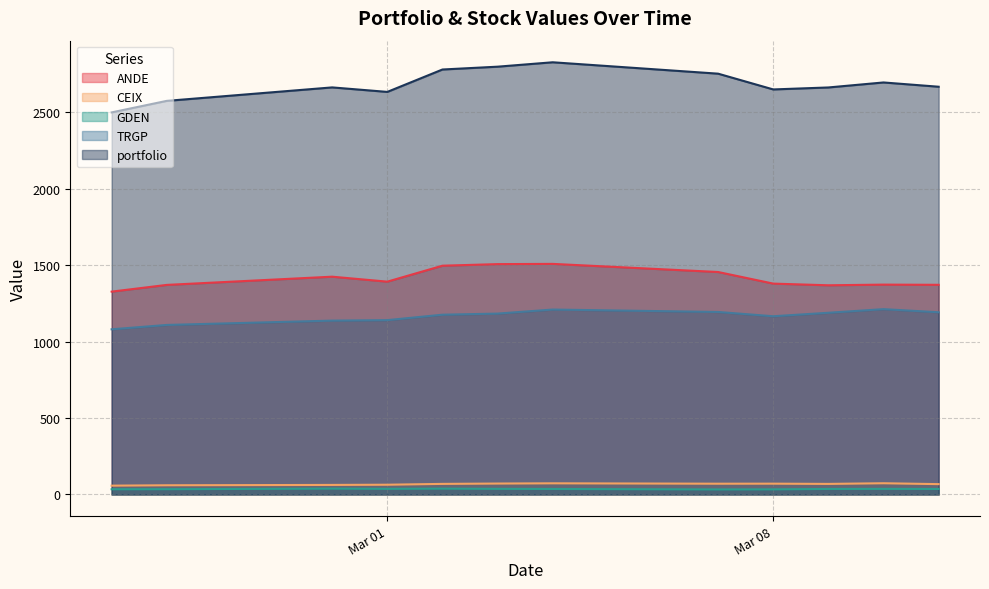

List the series in order of their peak value, highest first.

portfolio, ANDE, TRGP, CEIX, GDEN